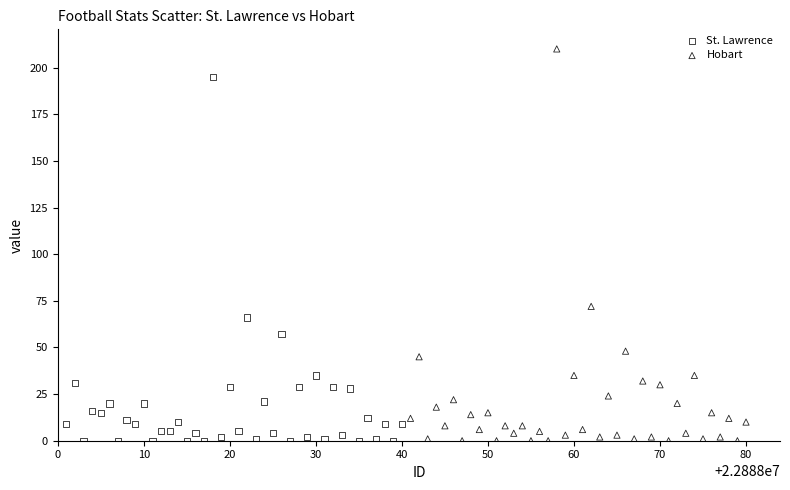

Which series has the widest spread of Y values?

Hobart